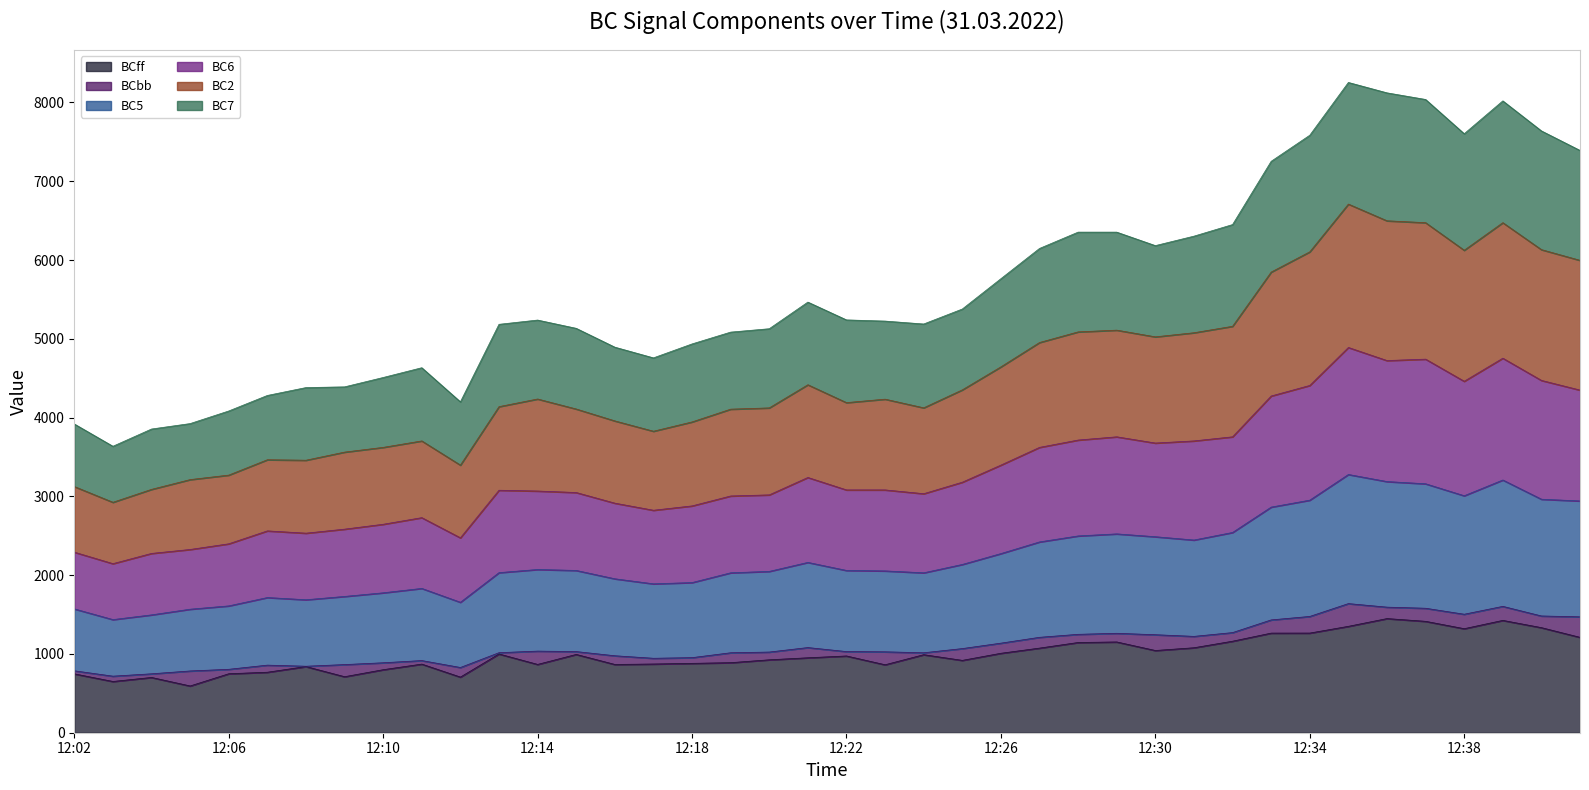

Which series changed the most between 12:19 and 12:22?

BC7